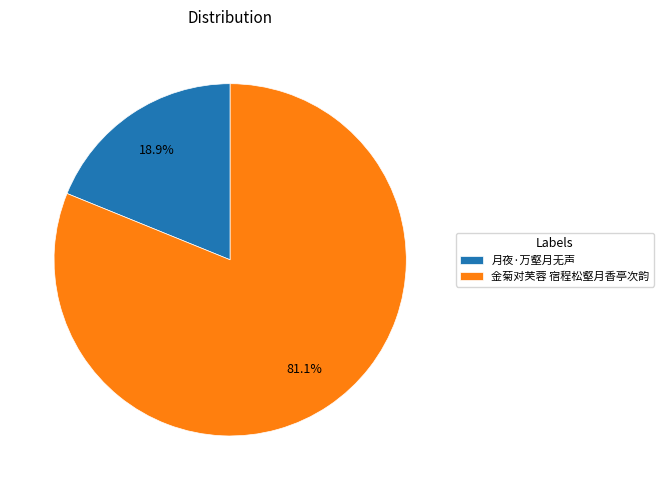

Is it true that 金菊对芙蓉 宿程松壑月香亭次韵 is 91% of the pie?

False